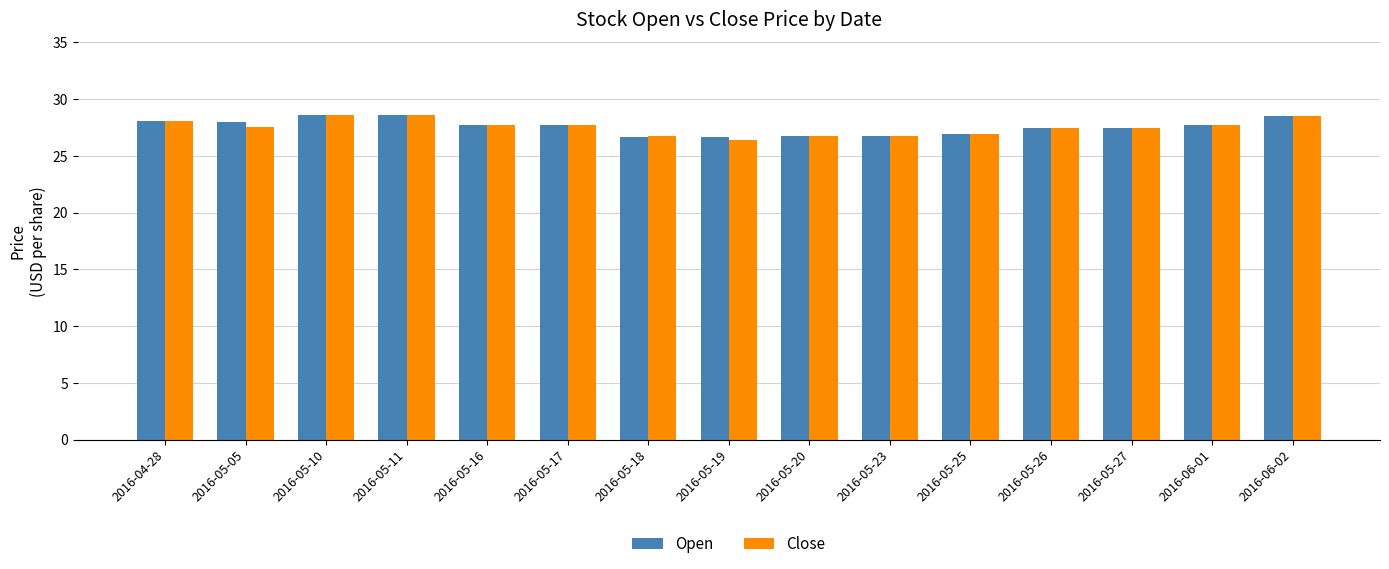

What is the sum of all Open values?

413.5